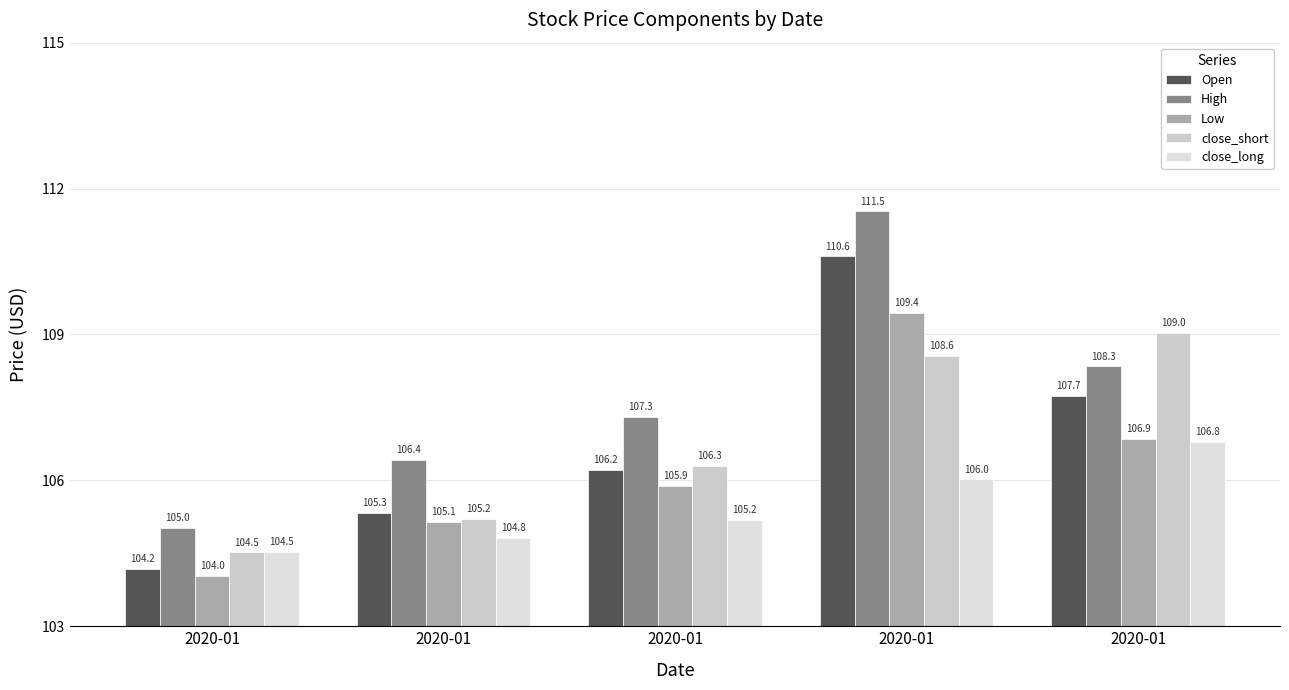

What are all the series names shown in the legend?

Open, High, Low, close_short, close_long